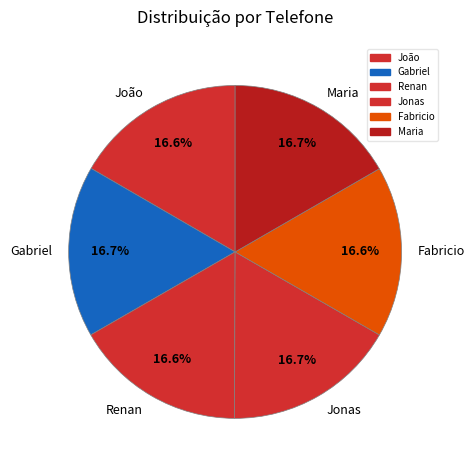

To the nearest percent, what percentage of the pie is Gabriel?

17%